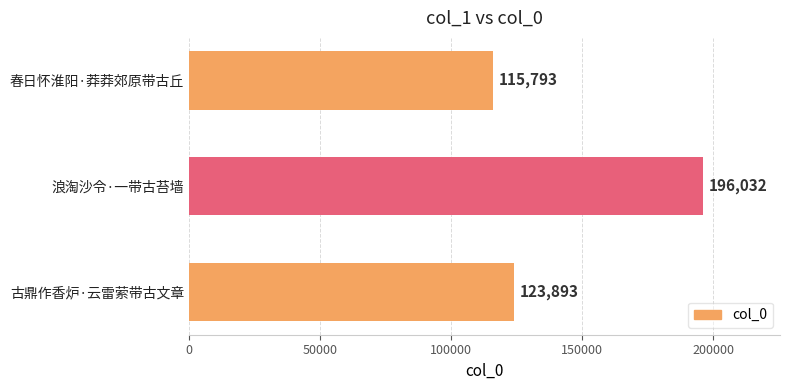

Reading top to bottom, list all the values displayed in this chart.

春日怀淮阳·莽莽郊原带古丘=115793	浪淘沙令·一带古苔墙=196032	古鼎作香炉·云雷萦带古文章=123893